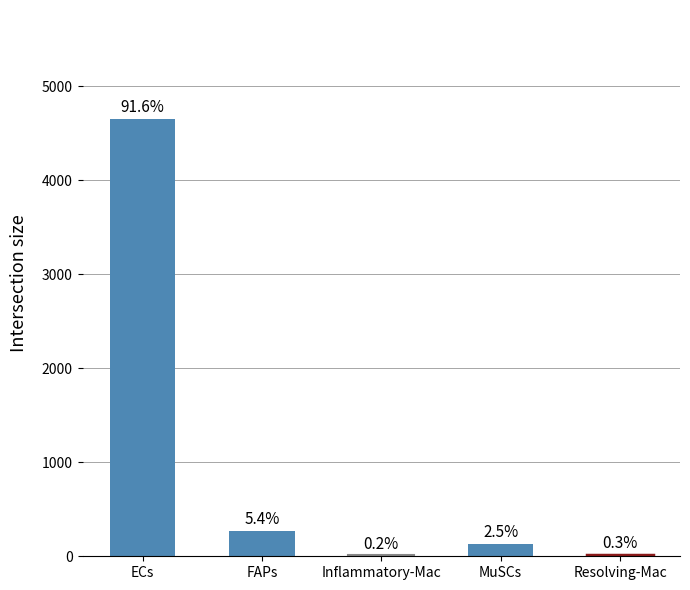

Rank the categories by value from lowest to highest.

Inflammatory-Mac, Resolving-Mac, MuSCs, FAPs, ECs